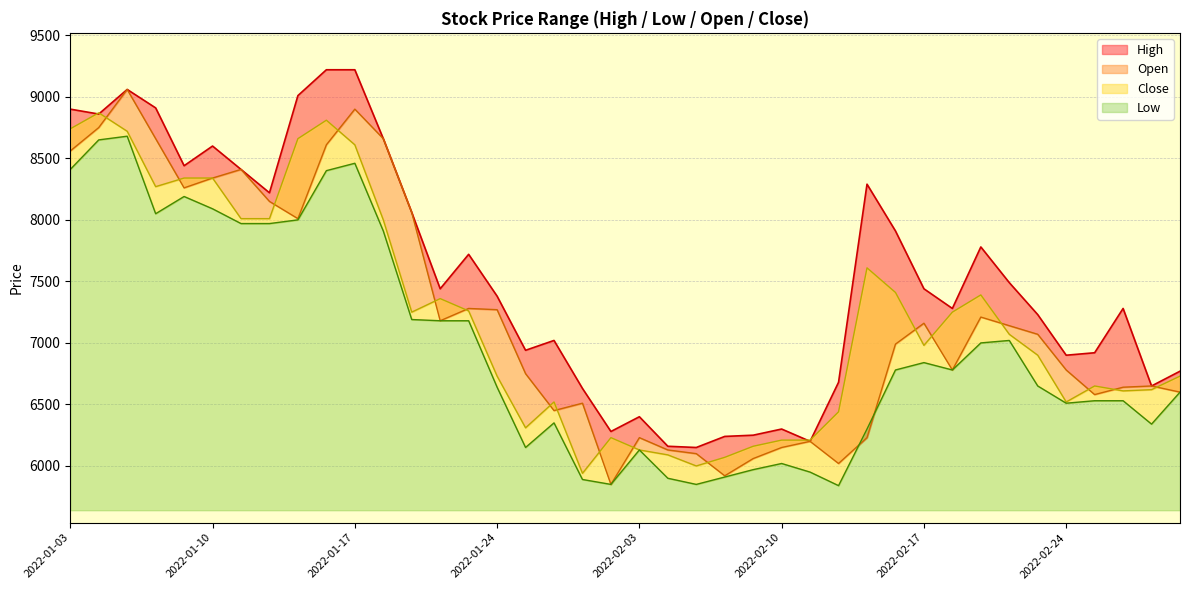

Is it true that High equals 8220 at 2022-01-12?

True